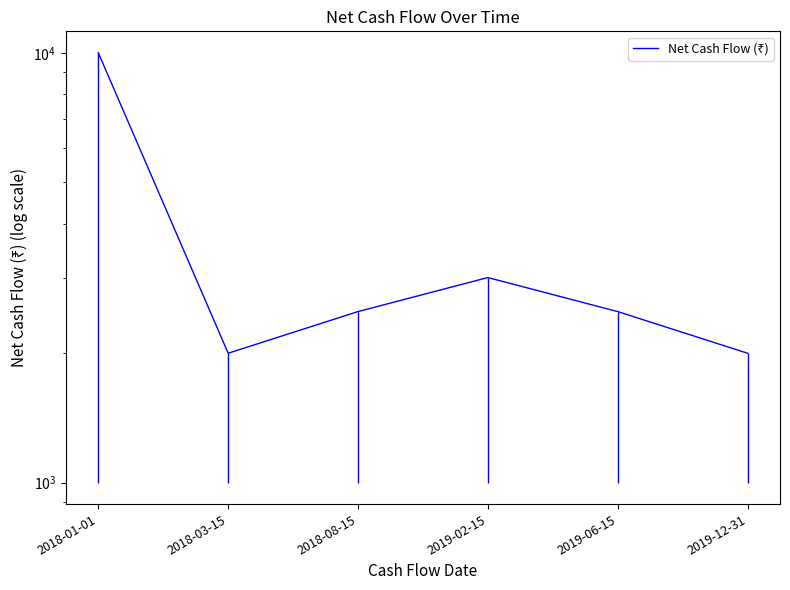

Reading left to right, what are all the values shown in this chart?

2018-01-01=10000	2018-03-15=2000	2018-08-15=2500	2019-02-15=3000	2019-06-15=2500	2019-12-31=2000